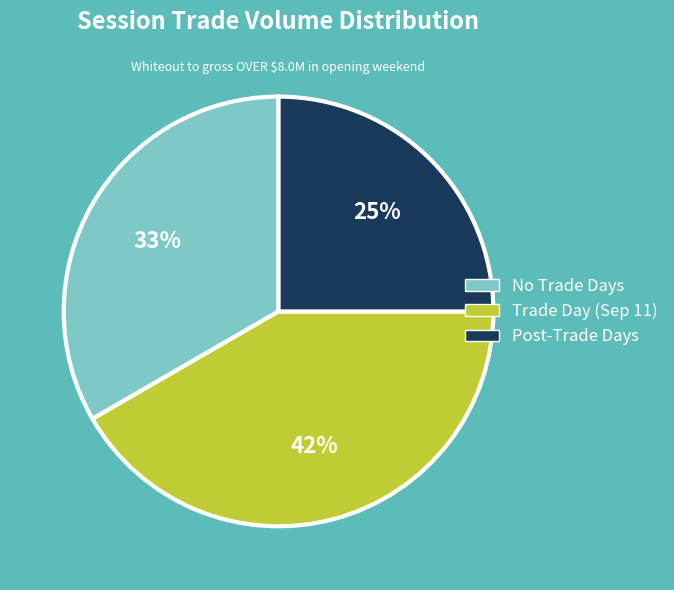

Does any single category account for the majority?

No